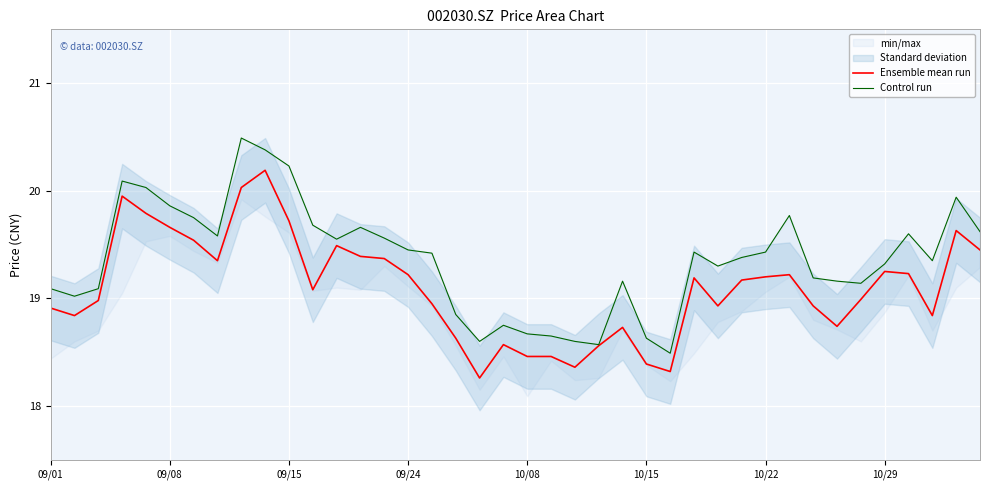

What is the difference between the maximum and minimum values in the Ensemble mean run series?

1.9